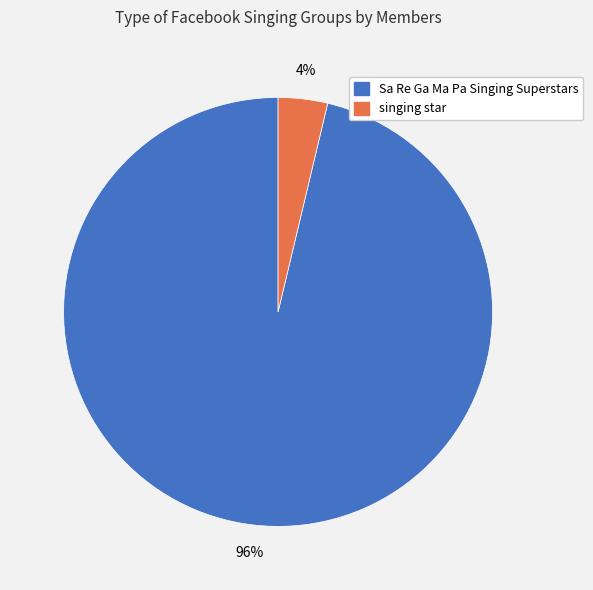

To the nearest percent, what is the average slice percentage?

50%